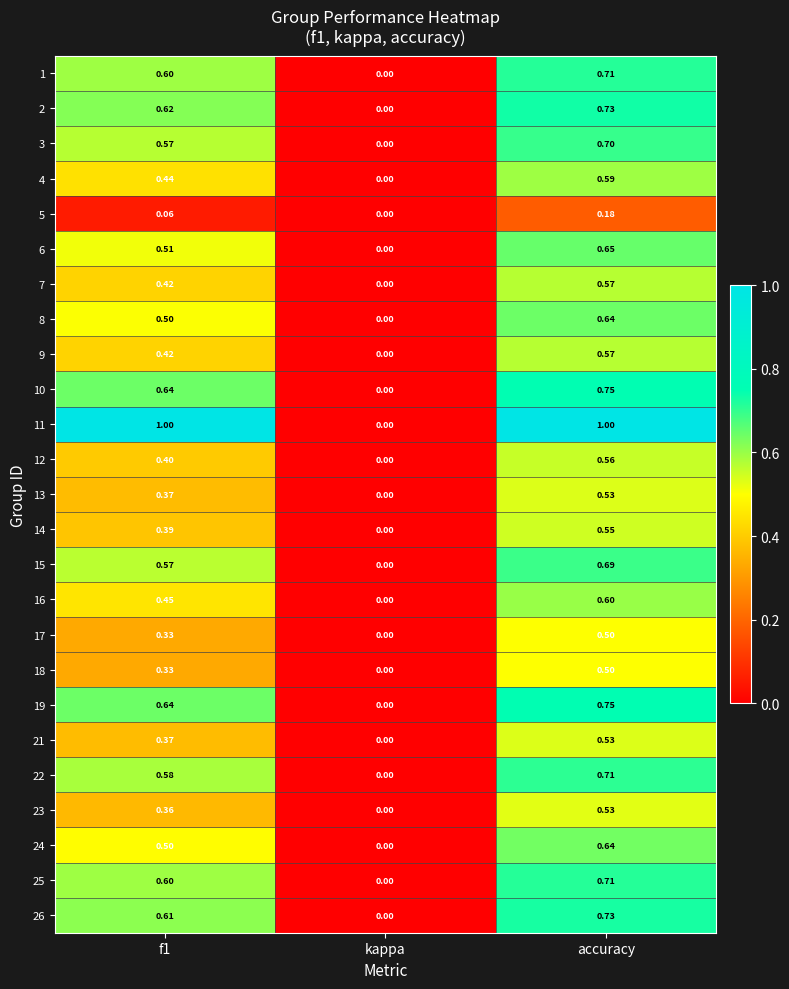

At which category is the sum across all series the highest?

accuracy